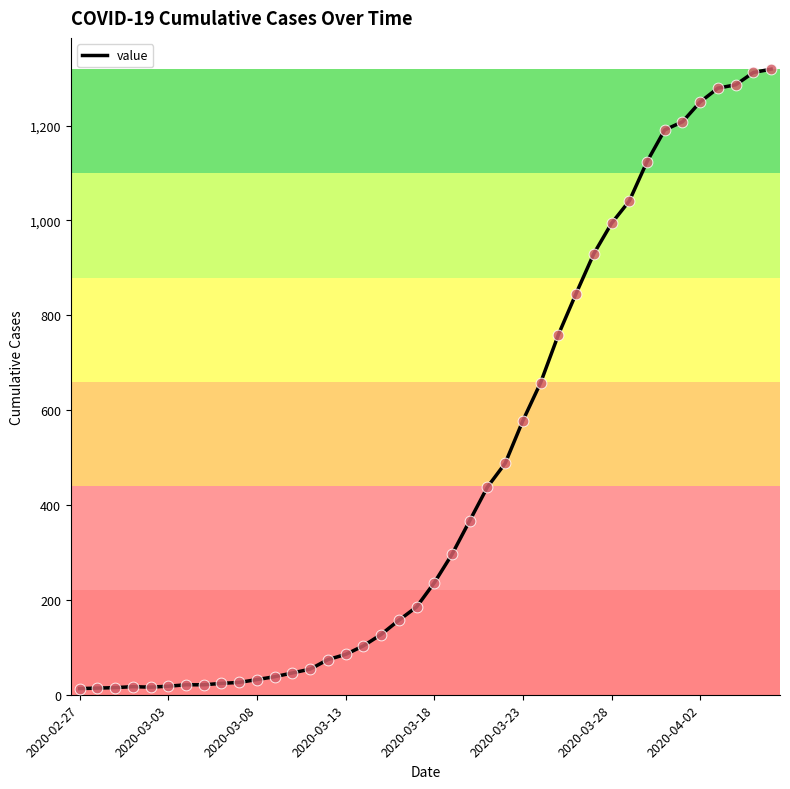

How many lines are shown in the chart?

1